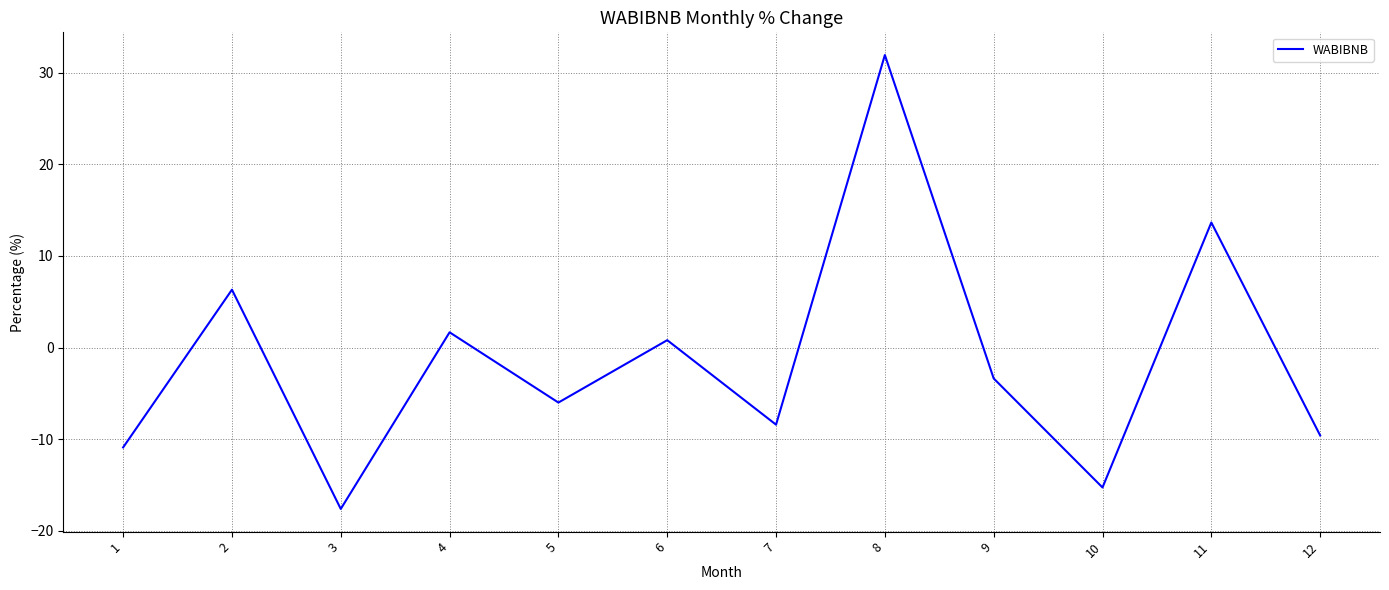

Read the value at 11.

13.7